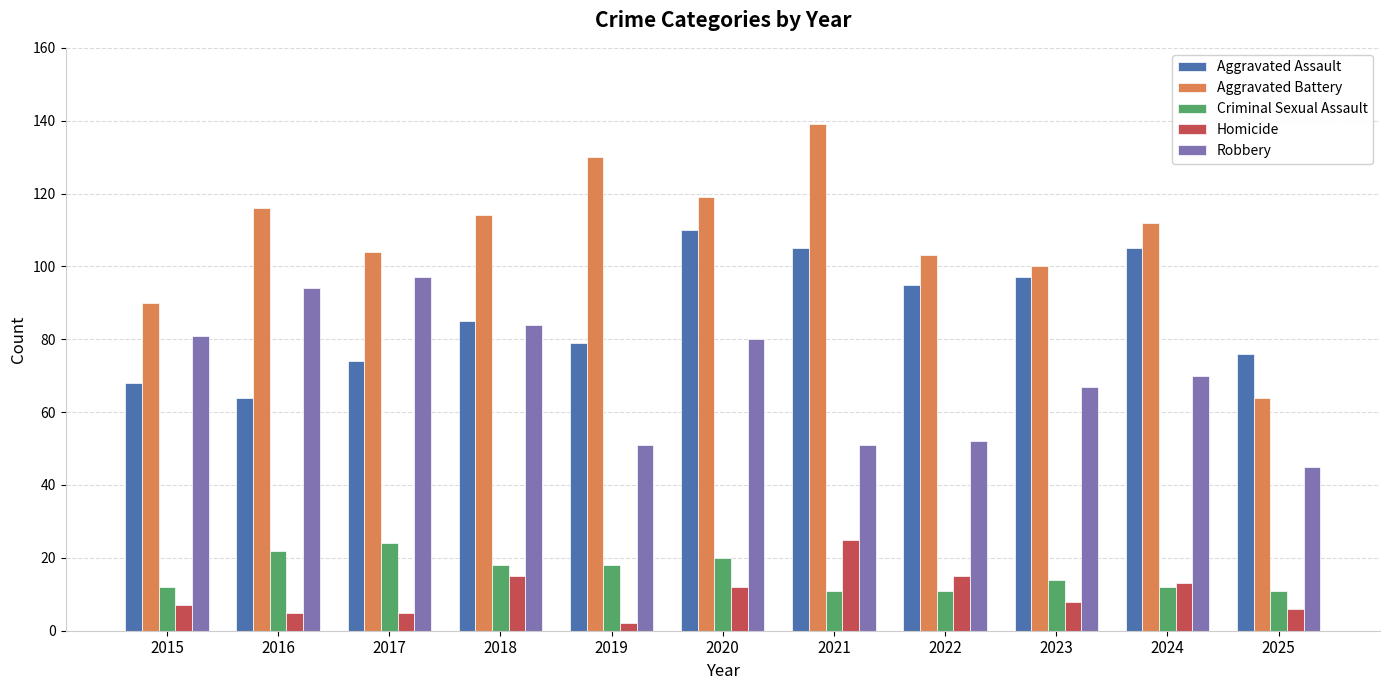

Is it true that Aggravated Battery equals 112 at 2024?

True